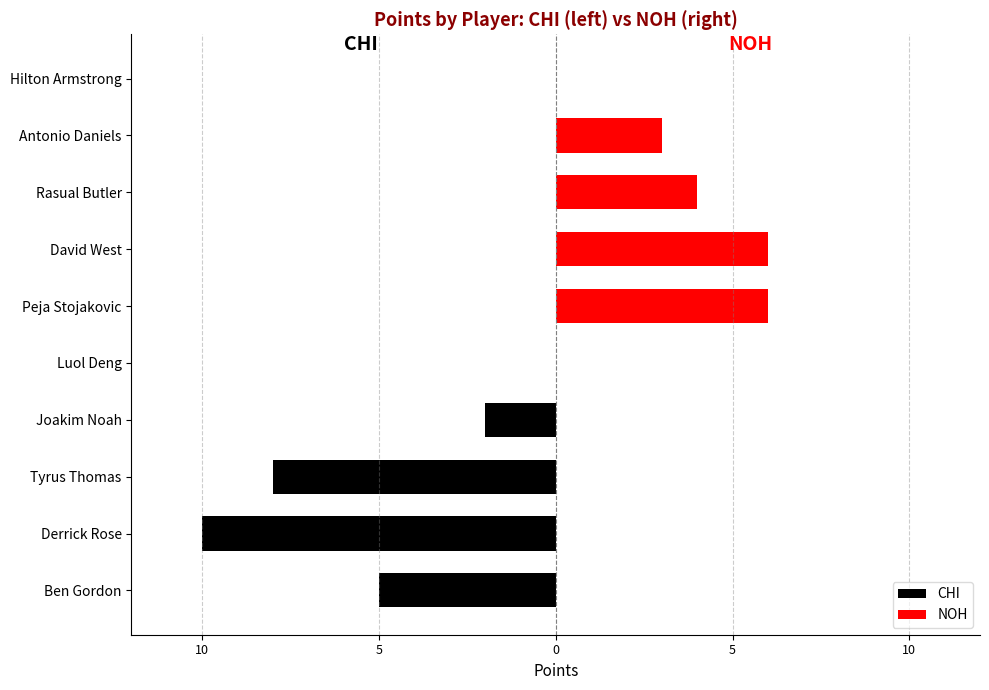

The value of NOH at 7 is 4. True or false?

True